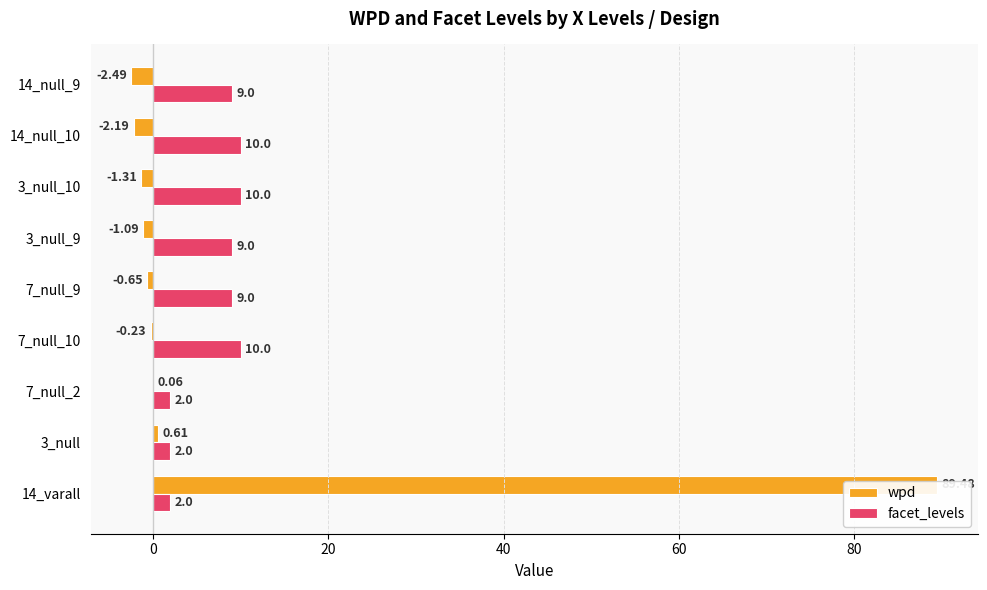

List the series in order of their peak value, highest first.

wpd, facet_levels